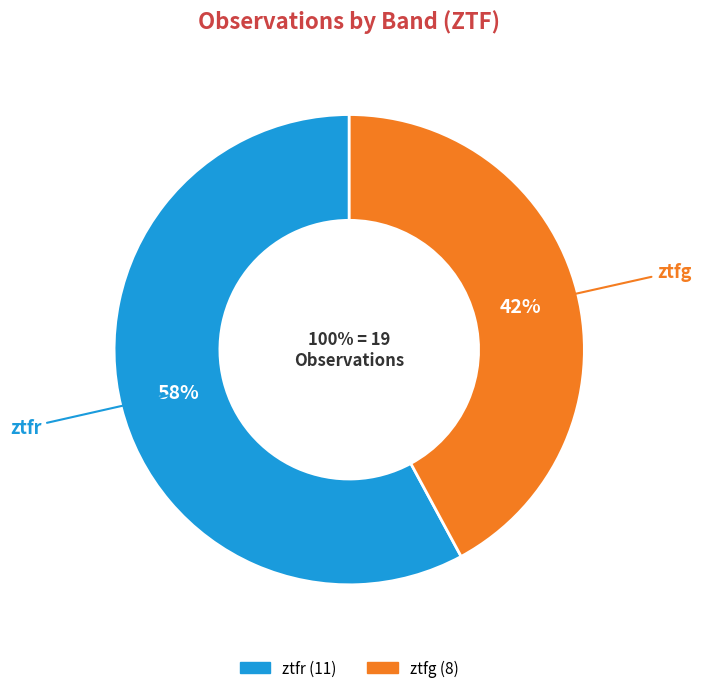

Between ztfg and ztfr, which is larger?

ztfr